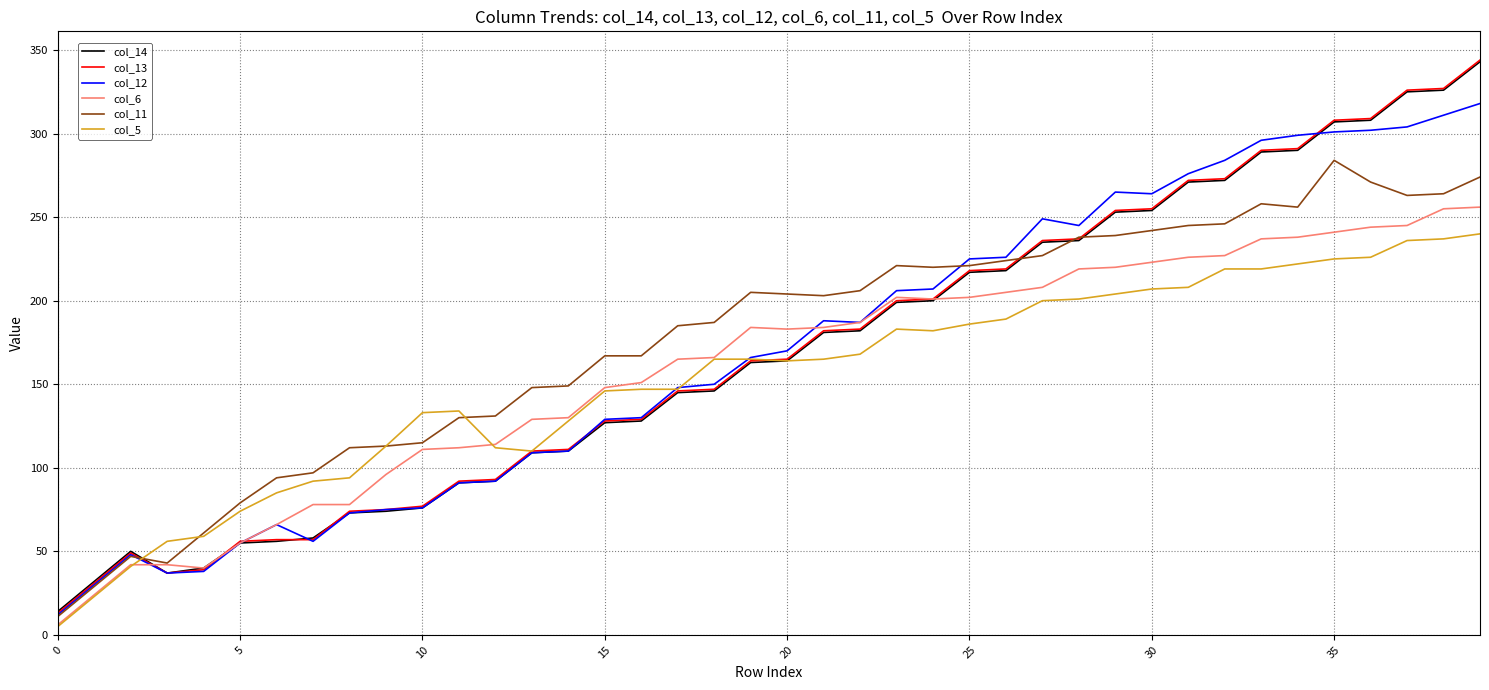

What are all the series names shown in the legend?

col_14, col_13, col_12, col_6, col_11, col_5